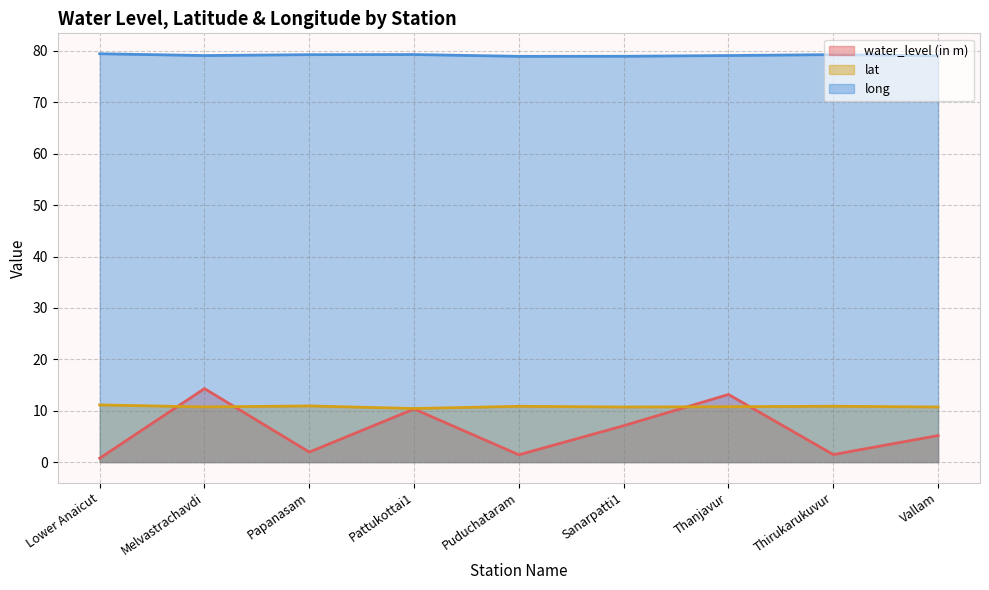

True or false: water_level (in m) and long intersect in this chart.

False